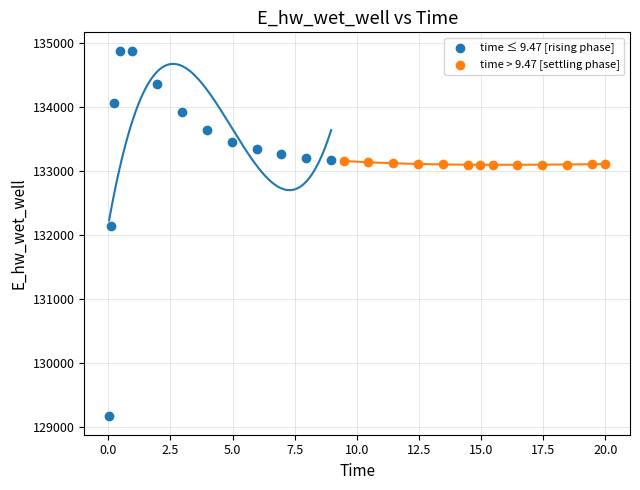

Which series has the largest Y range (max minus min)?

time ≤ 9.47 [rising phase]